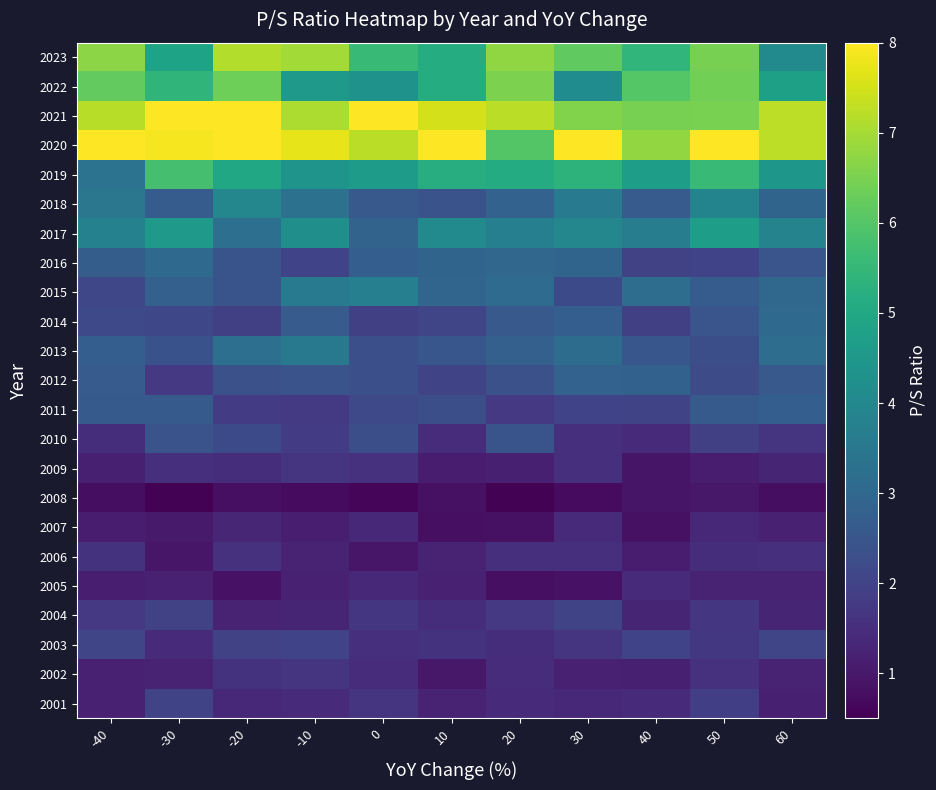

Count the number of data series in this chart.

23